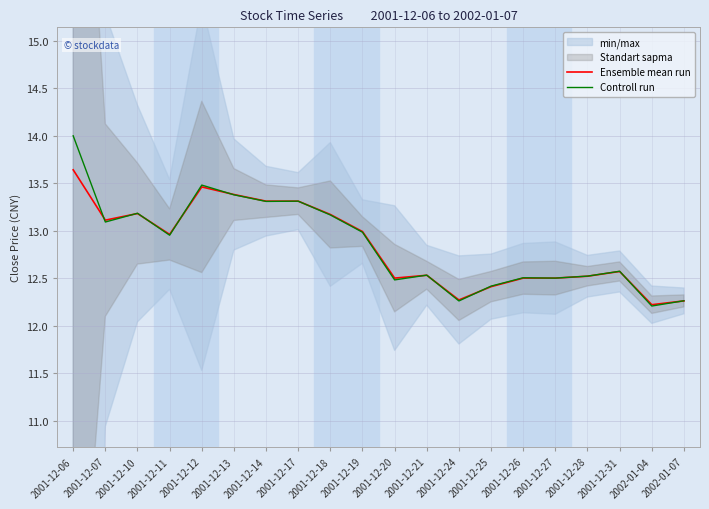

Where is the first local maximum for Controll run?

2001-12-10